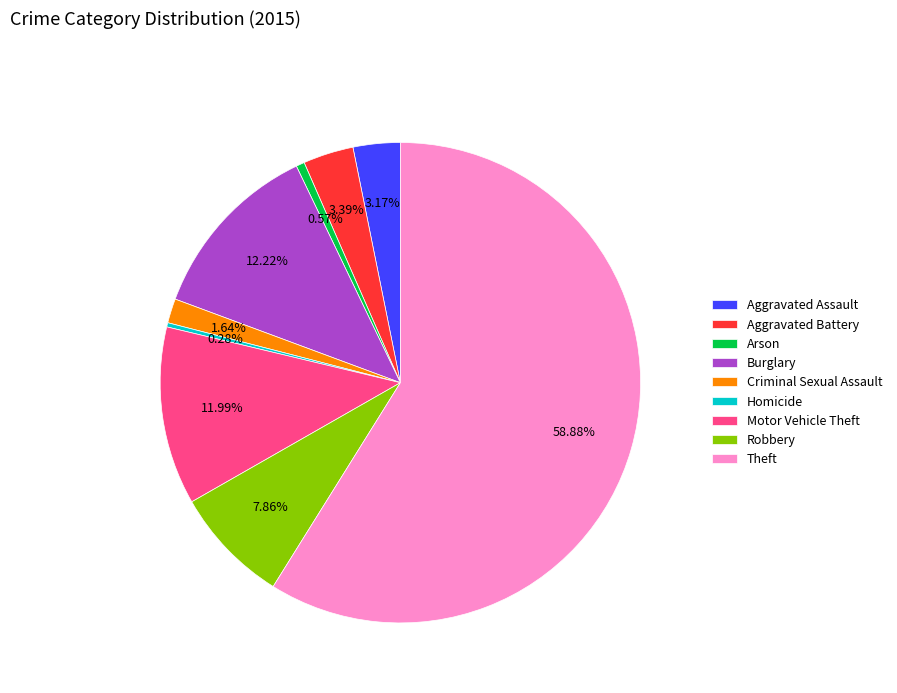

What is the largest slice in the pie chart?

Theft